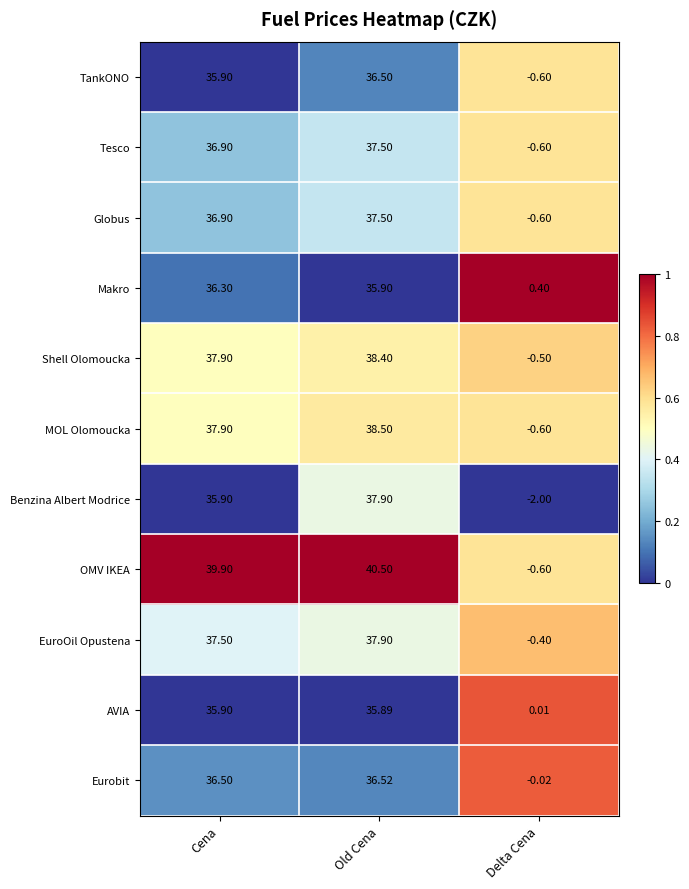

Which label corresponds to the largest value in the chart?

Old Cena